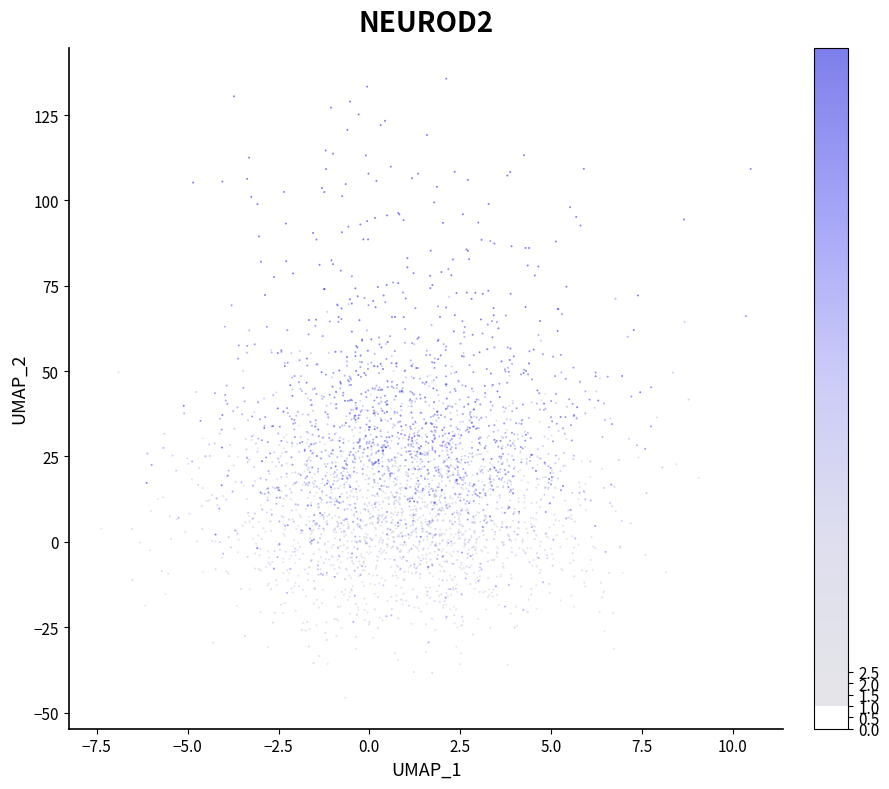

What is the range of X values (max minus min)?

17.9